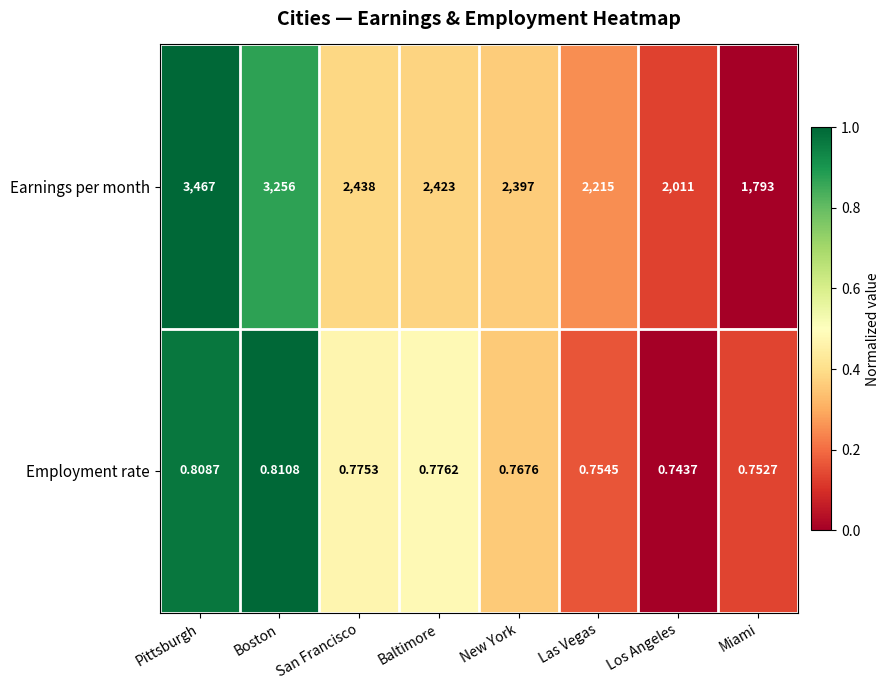

At how many categories does at least one series exceed 0?

8